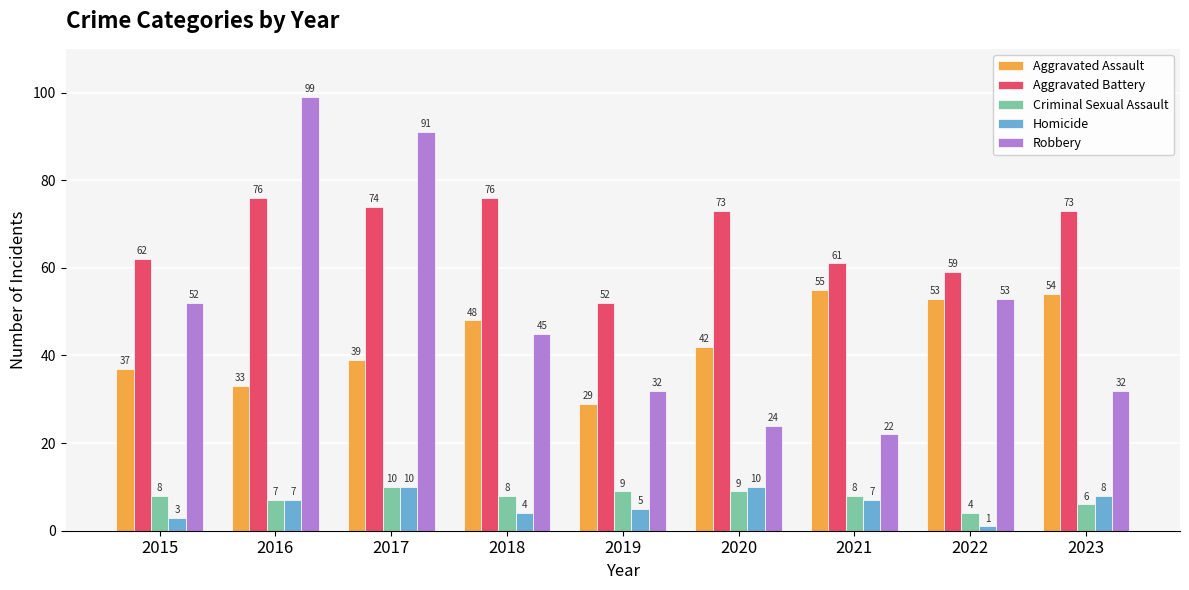

Count the number of data series in this chart.

5